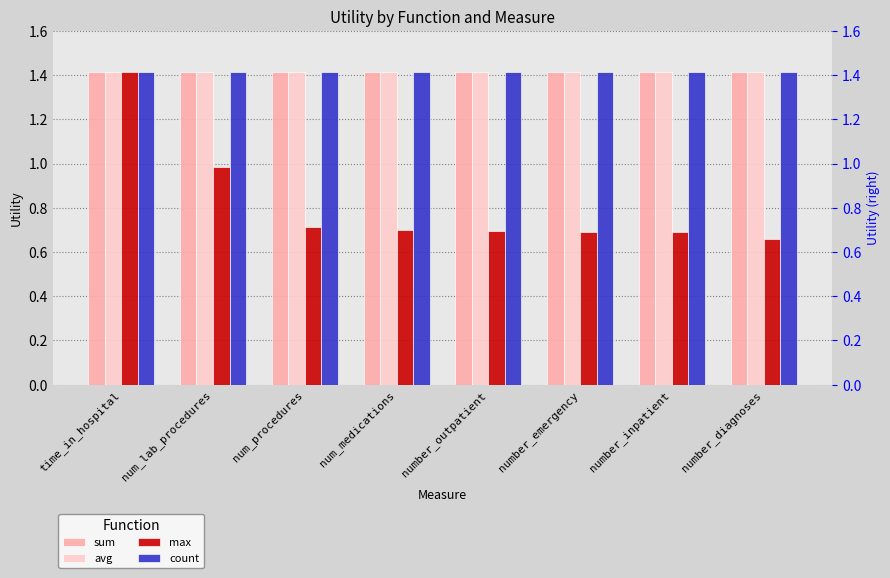

At how many categories does at least one series exceed 1?

8